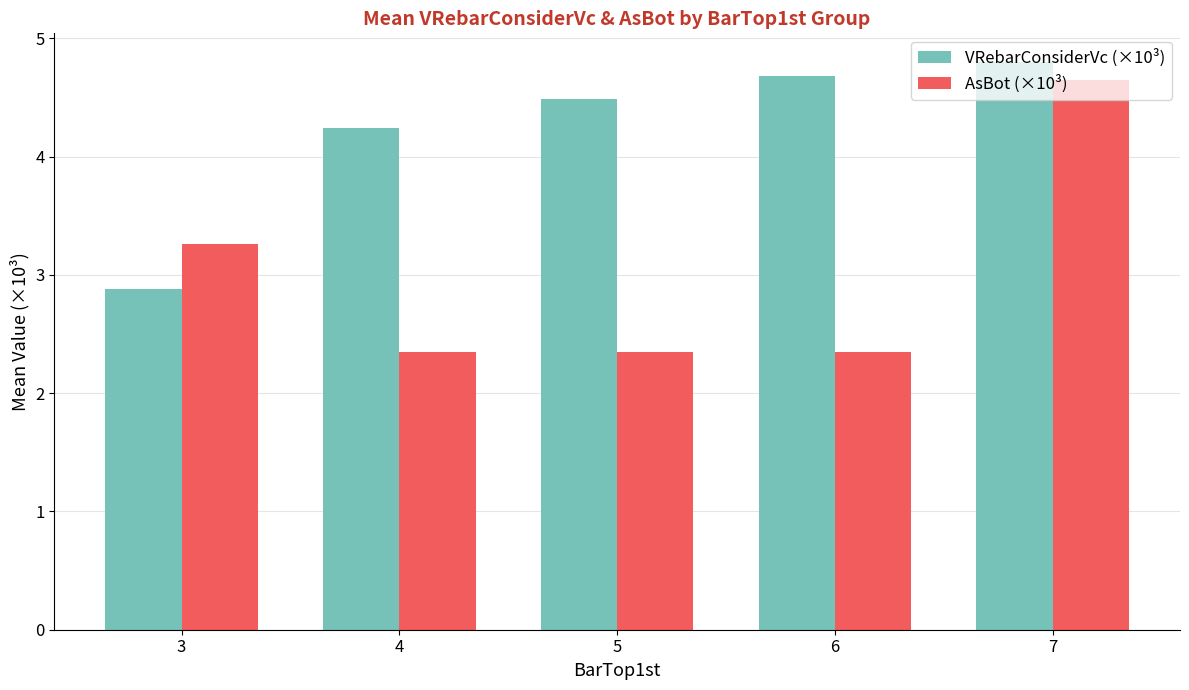

What is the difference between the second highest and second lowest values in the VRebarConsiderVc (×10³) series?

0.4